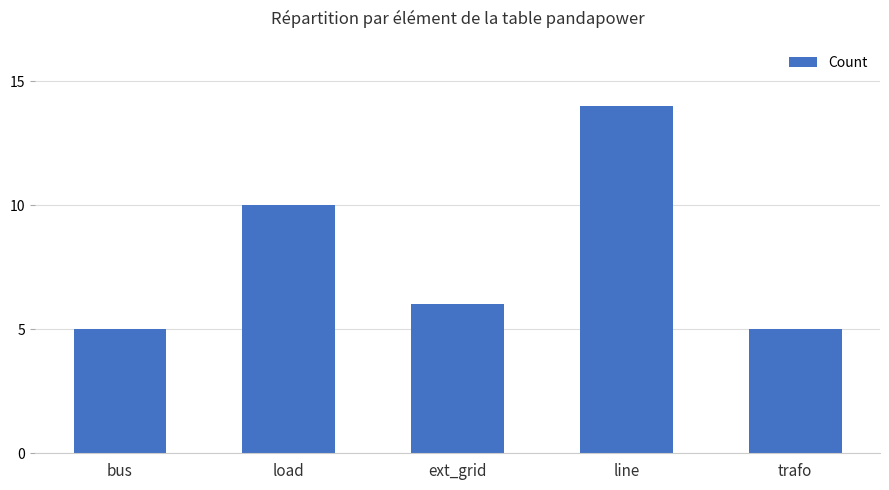

What is the average value?

8